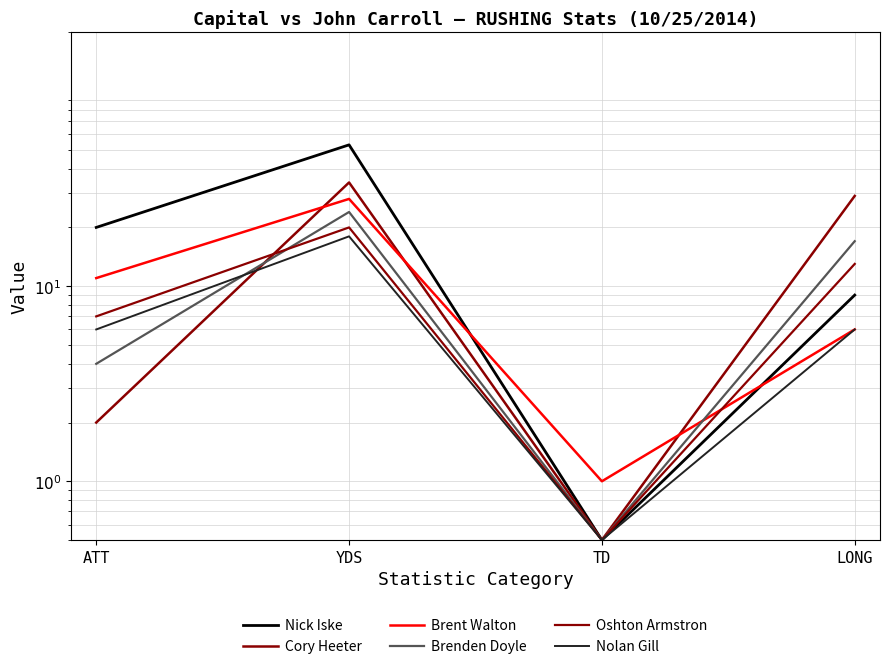

What is the label of the 4th point from the right?

ATT